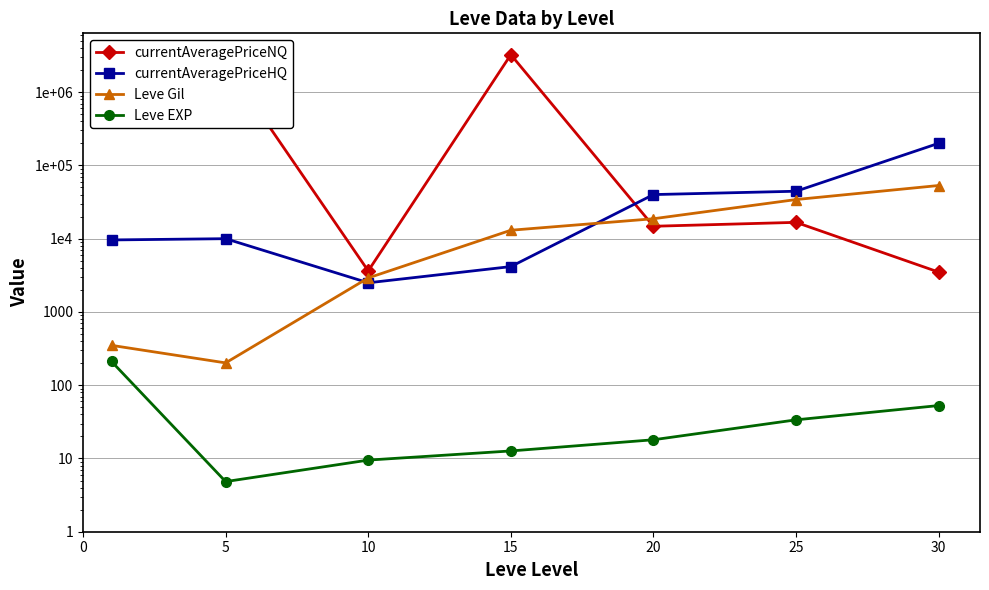

What is the value of the currentAveragePriceHQ point at the 3rd from the left?

2500.0